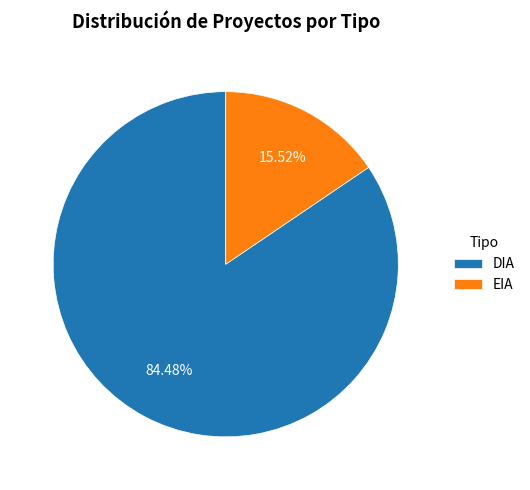

To the nearest percent, what is the combined percentage of EIA and DIA?

100%